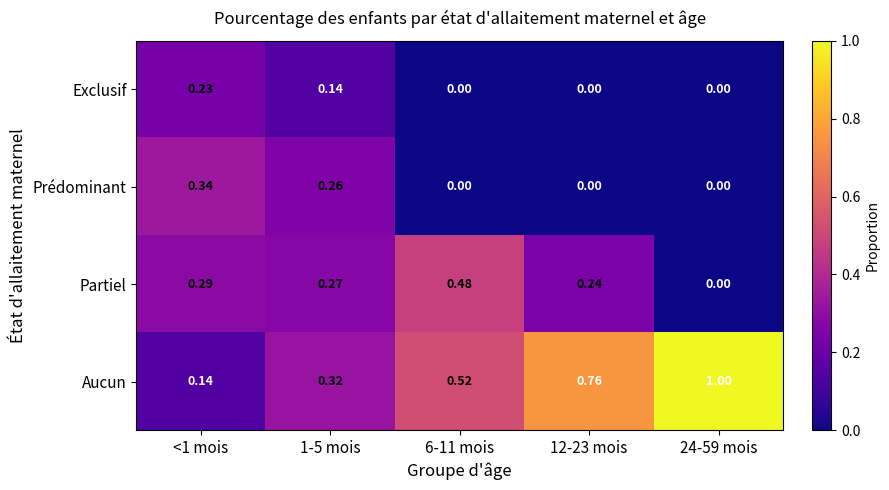

Which series has the widest spread of values?

Aucun